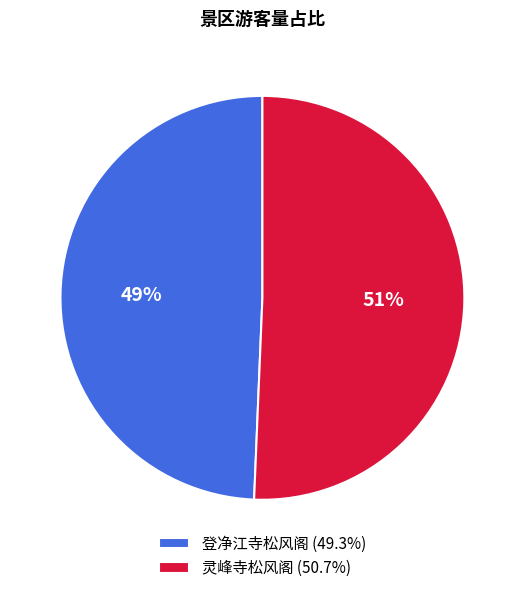

To the nearest percent, what is the average slice percentage?

50%